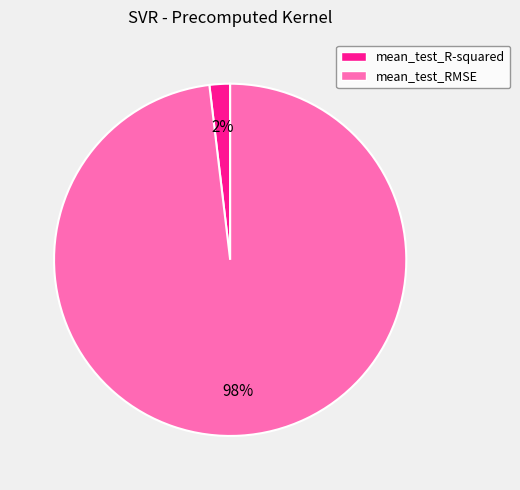

Combined, do mean_test_R-squared and mean_test_RMSE account for over 50%?

Yes